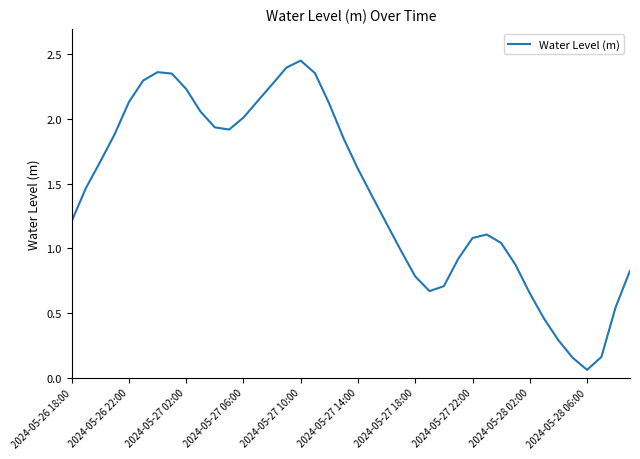

What is the greatest value displayed?

2.5